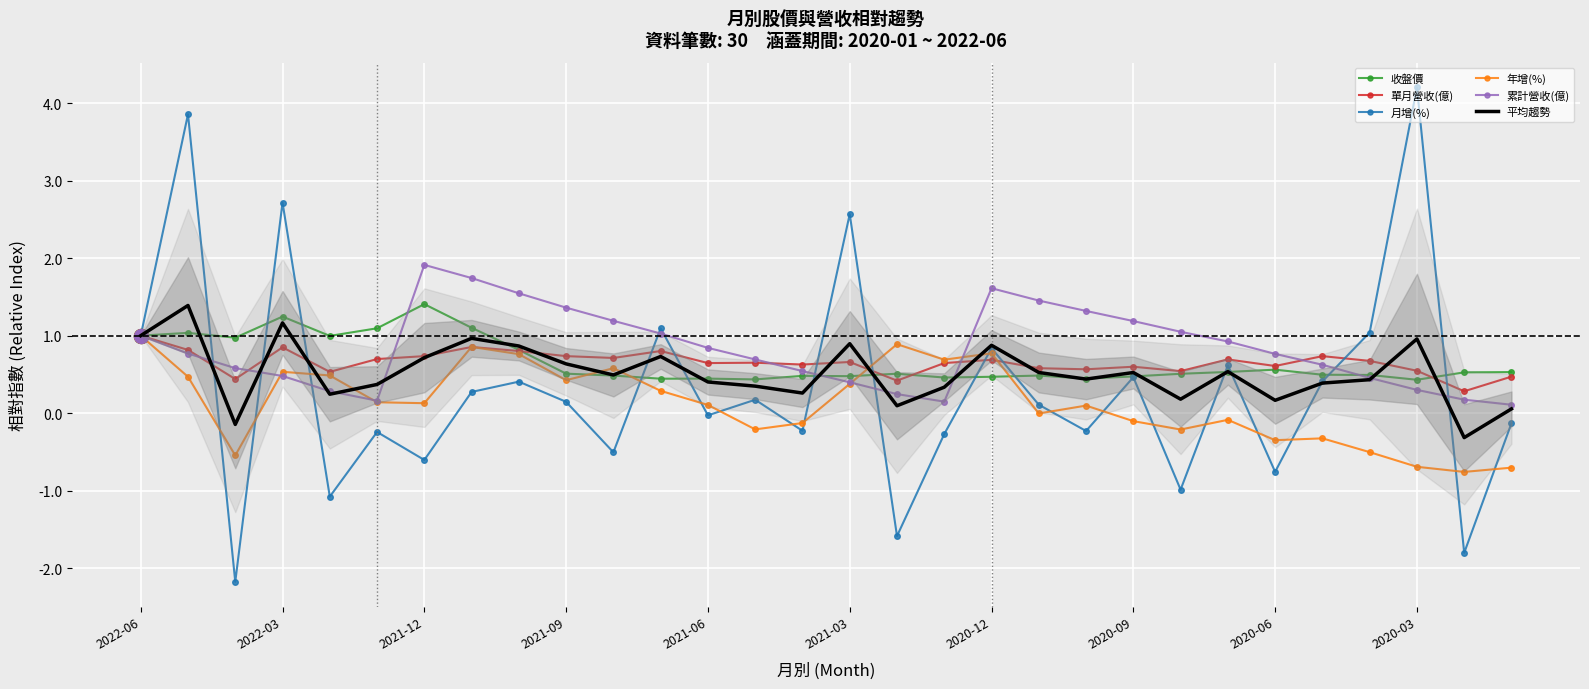

What is the difference between the maximum and minimum values in the 月增(%) series?

6.4